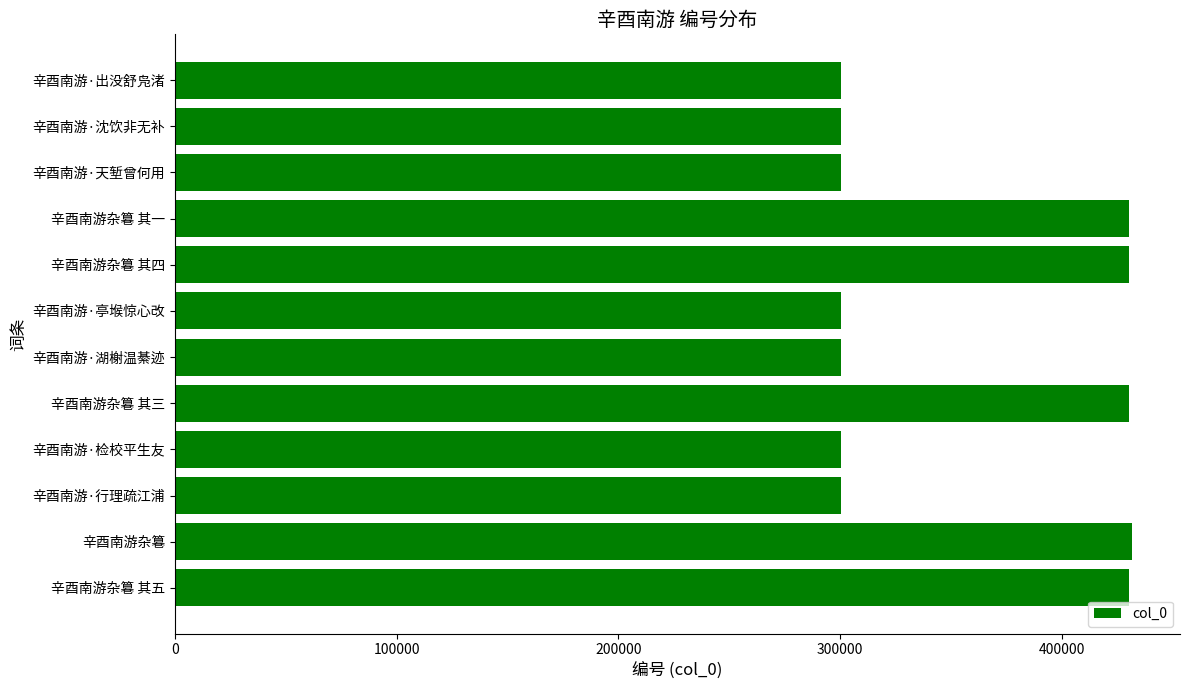

What is the difference between the maximum and minimum values?

131443